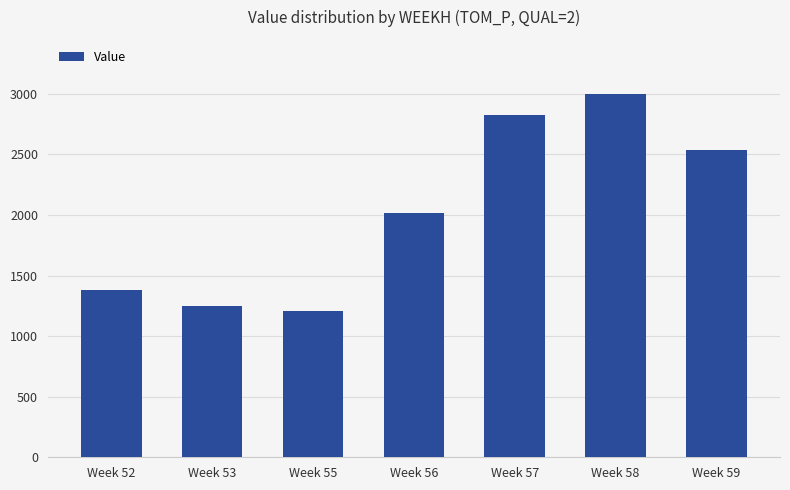

Rank the categories by value from lowest to highest.

Week 55, Week 53, Week 52, Week 56, Week 59, Week 57, Week 58